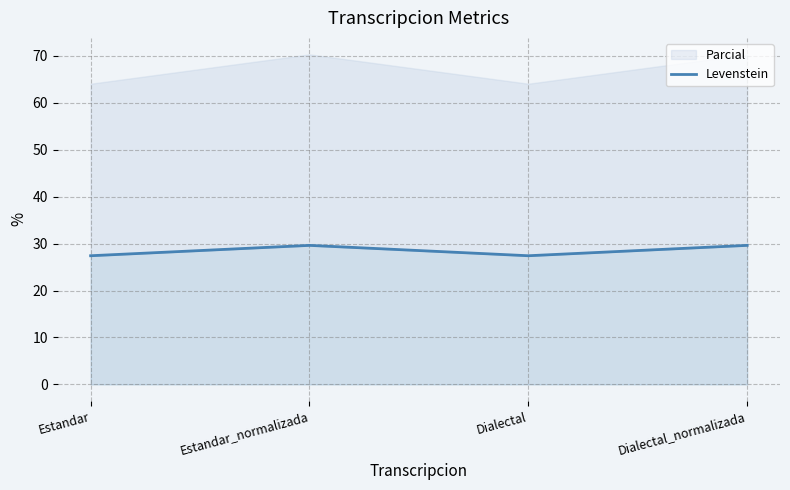

Does the chart display data point markers on the line(s)?

No